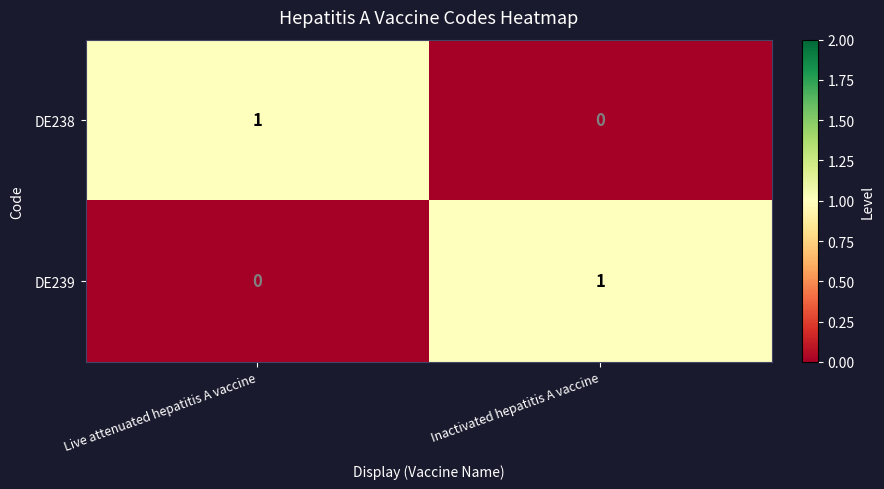

Reading left to right, transcribe all the data shown in this chart.

DE238: 1	0
DE239: 0	1